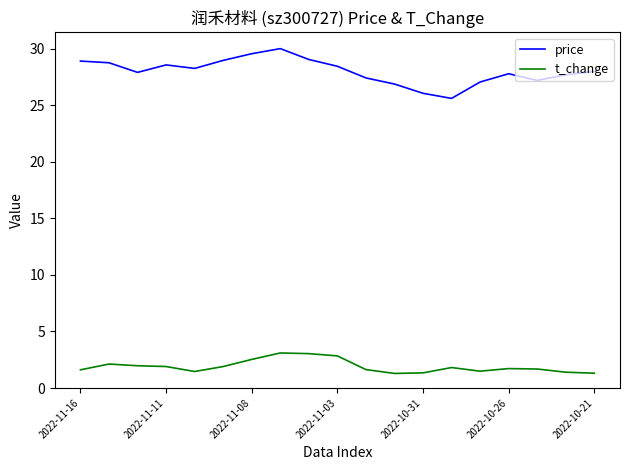

Is this an area chart (filled region under the line)?

No